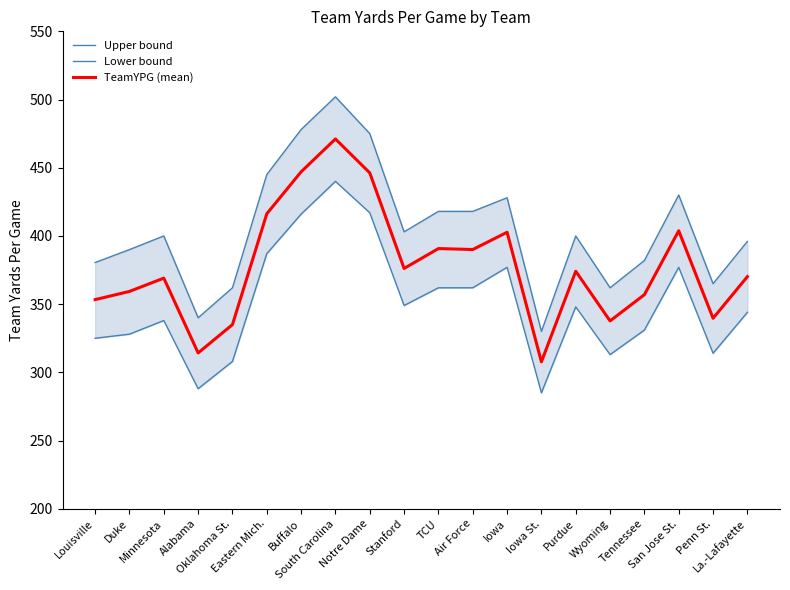

What is the sum of all Upper bound values?

8104.5